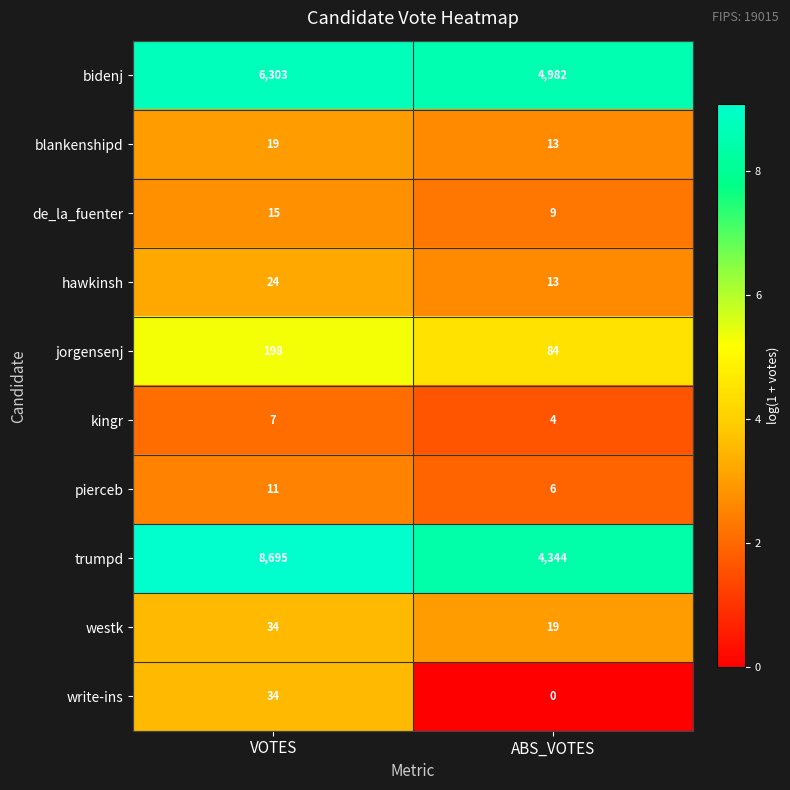

What is the average value of the kingr series?

6